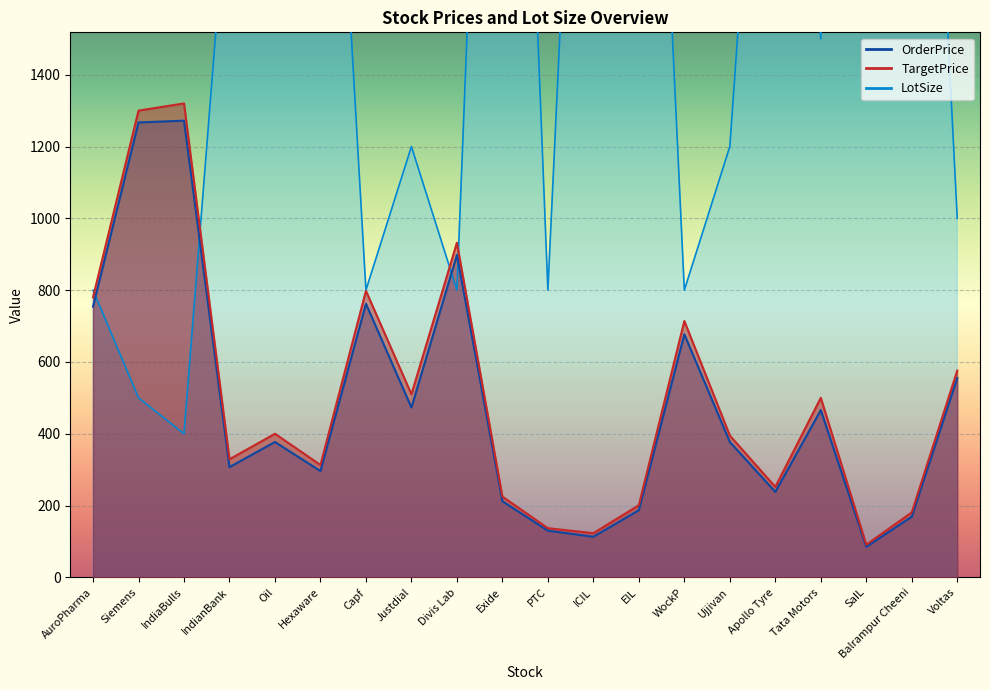

At which label is LotSize closest to 6200?

Exide